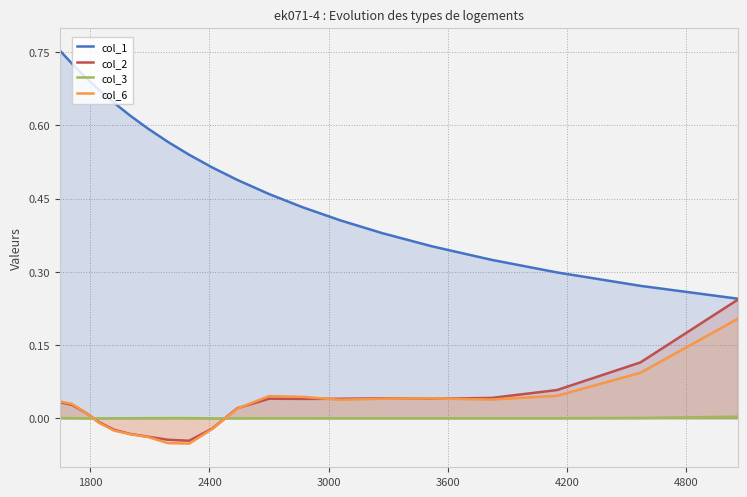

True or false: col_1 has more than 0 interior local peaks.

False